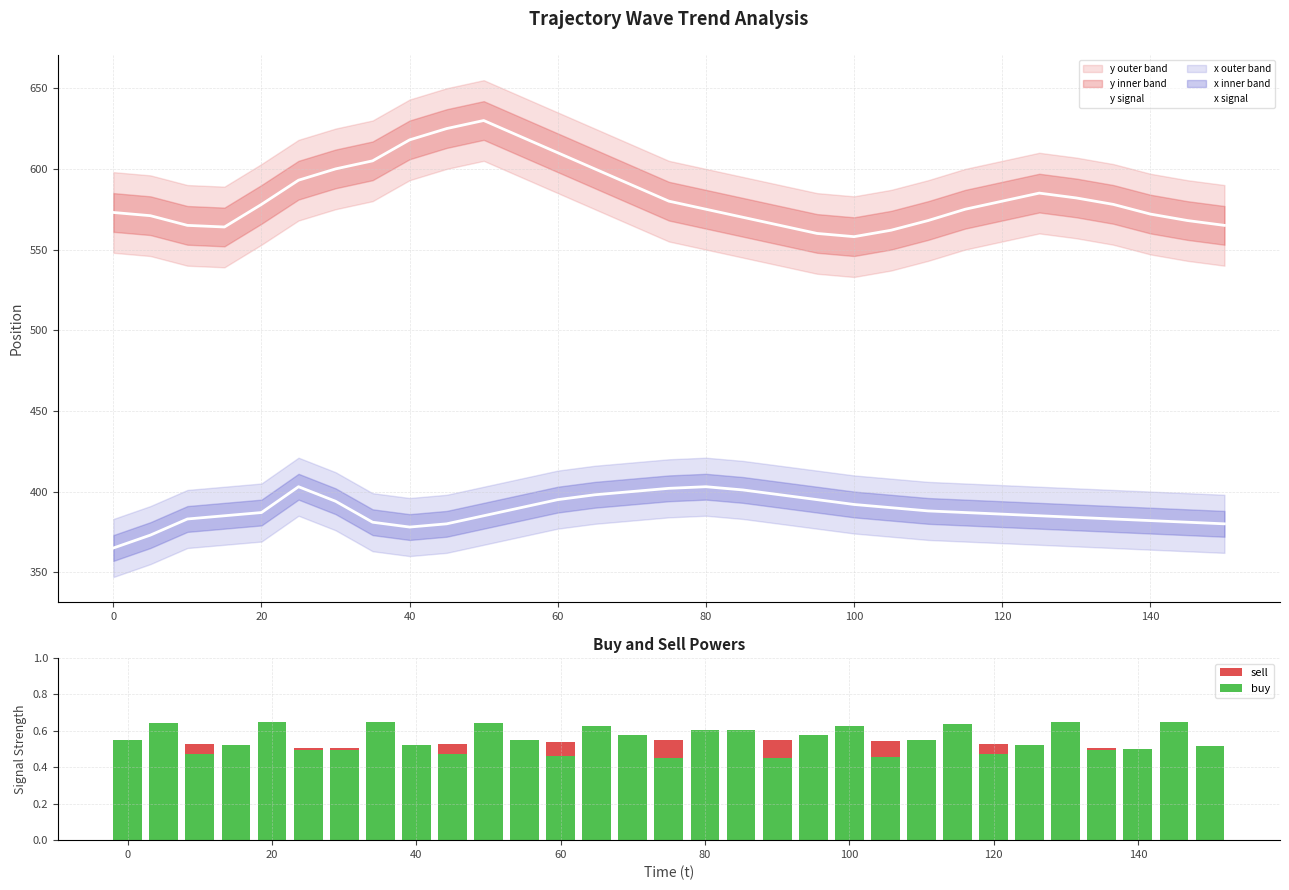

How many groups of bars are there?

31